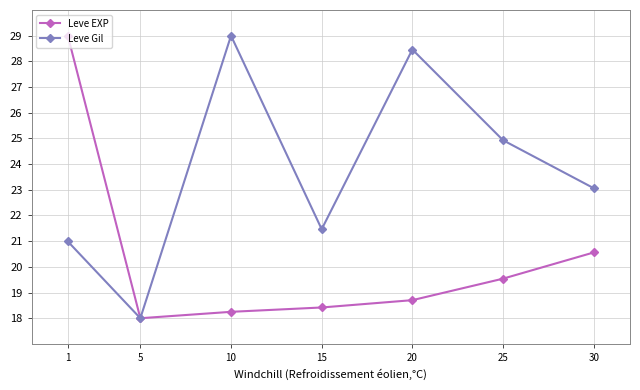

What is the greatest value displayed?

29.0